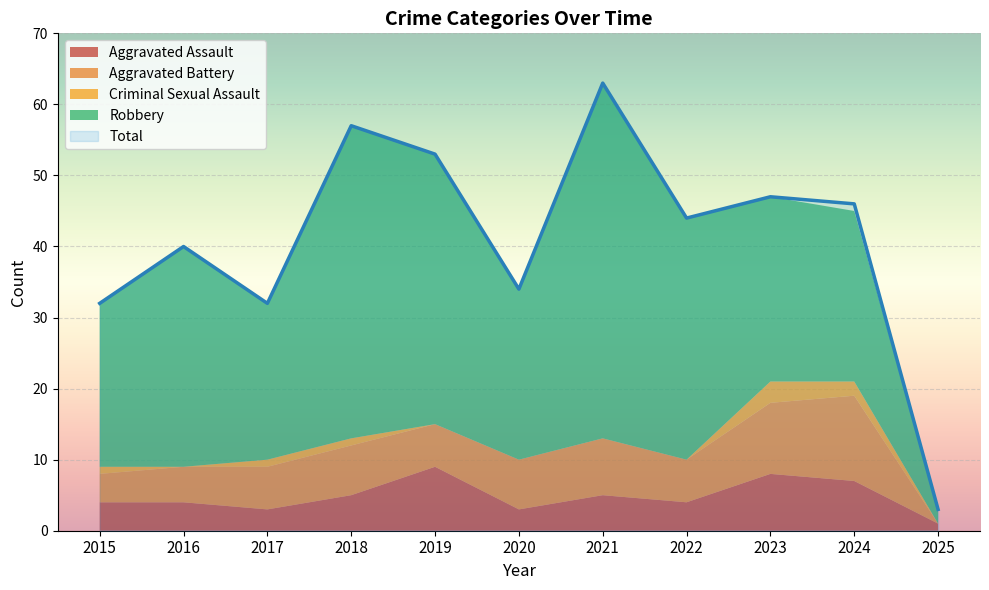

What is the difference between the maximum and minimum values in the Total series?

60